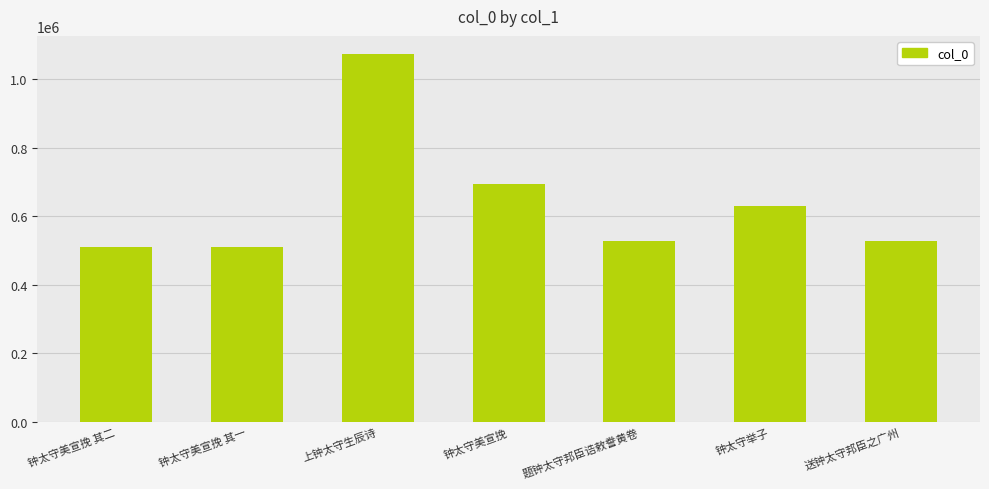

What is the ratio of the value at 钟太守美宣挽 其一 to the value at 题钟太守邦臣诰敕誊黄卷?

1.0